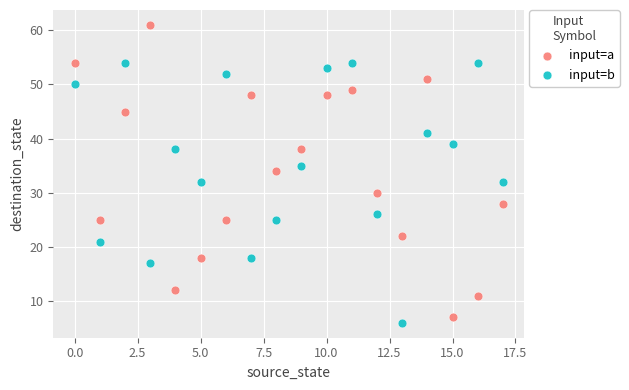

What are all the series names shown in the legend?

input=a, input=b